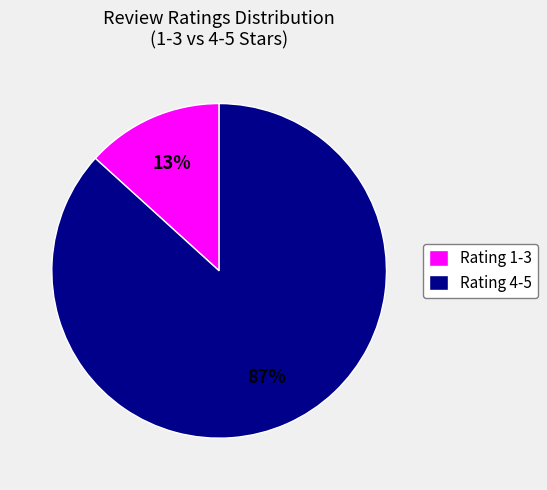

Is it true that Rating 1-3 is 13% of the pie?

True